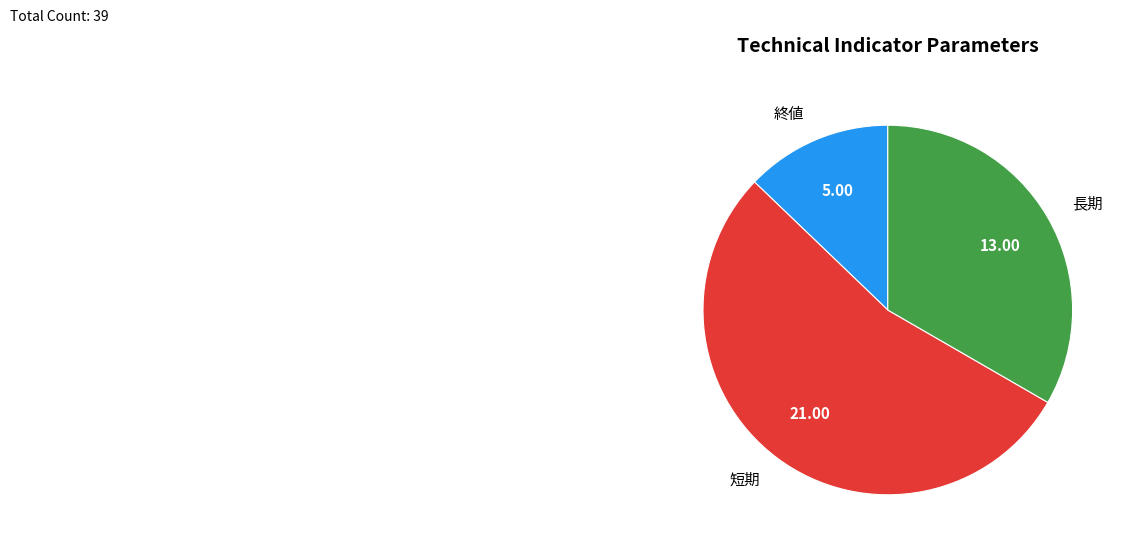

Is the sum of 短期 and 長期 greater than half?

Yes